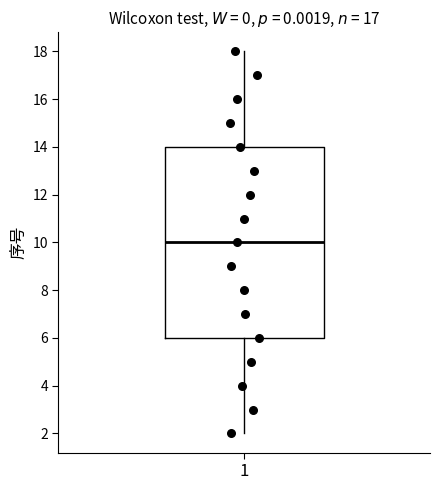

Transcribe this box plot: give where the median line is, the range the box spans, and where the two whiskers end, as read against the y-axis. The values are not printed on the chart, so give them approximately, as read against the axis.

median 10, box 6 to 14, whiskers 2 to 18